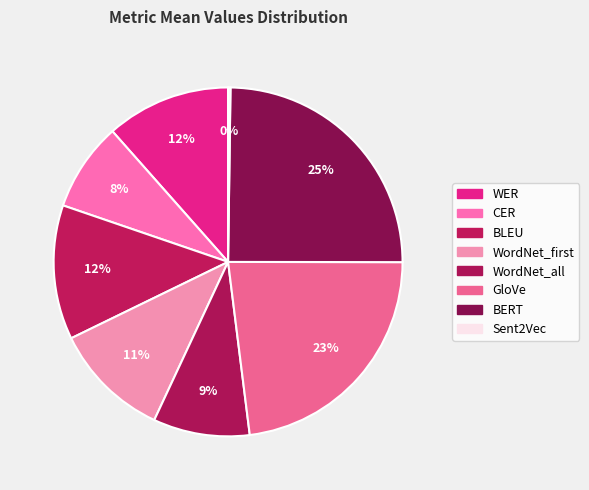

To the nearest percent, what percentage of the pie is BLEU?

12%